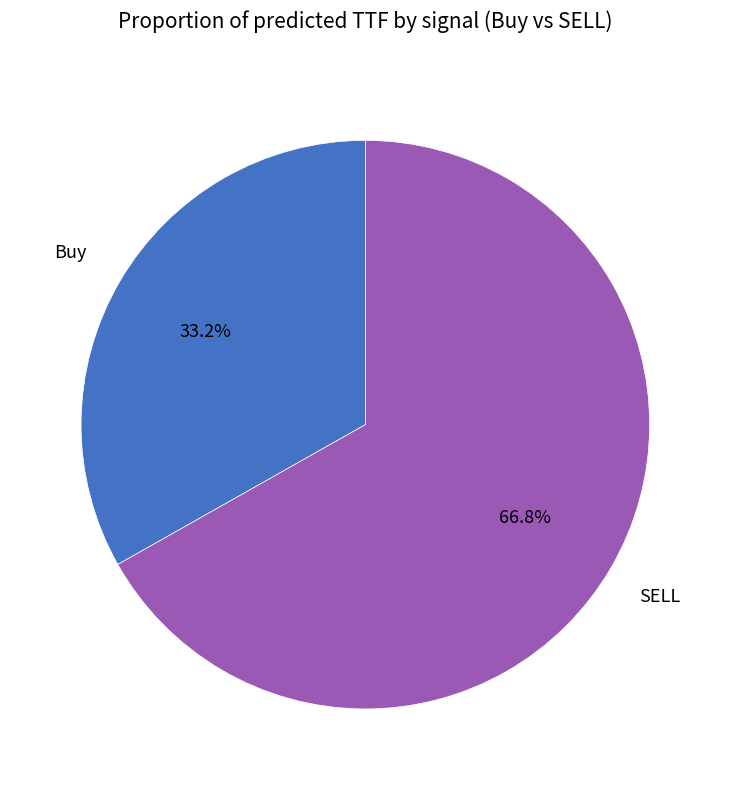

Does any single category account for the majority?

Yes